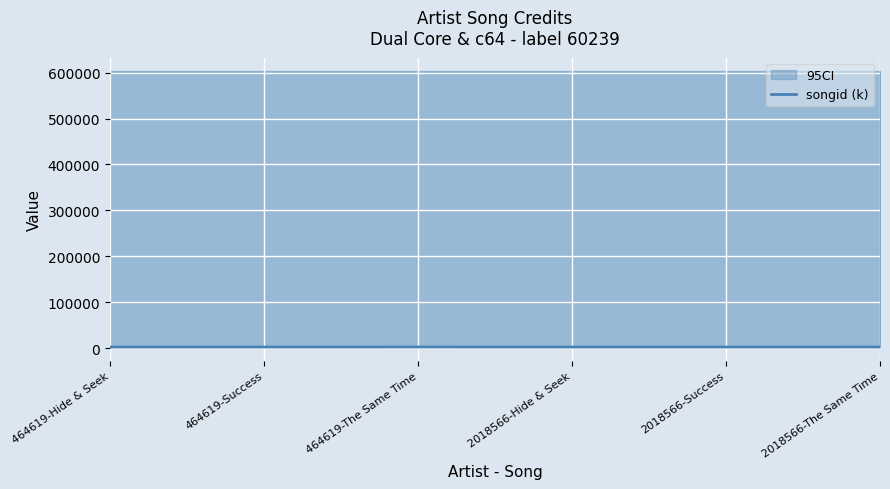

What is the difference between the maximum and minimum values?

37.9